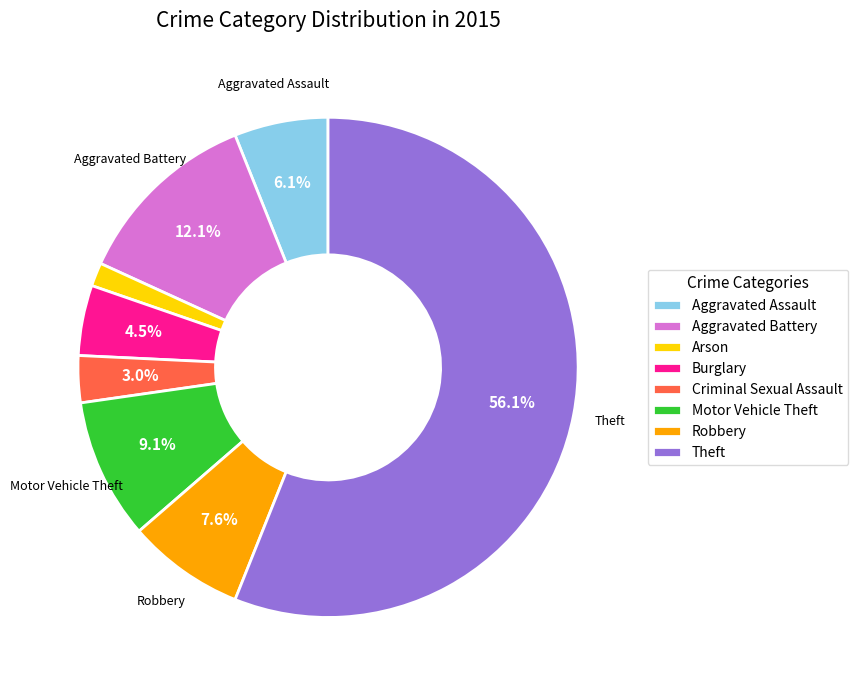

How many slices are in this pie chart?

8